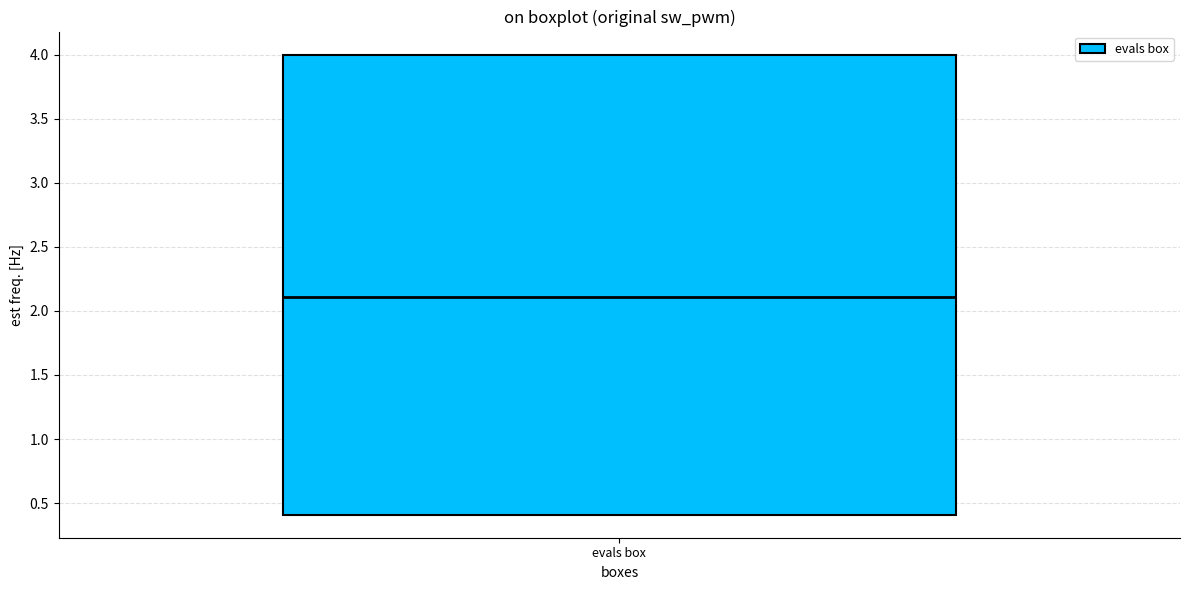

Where is the upper edge of the box for evals box on the y-axis? The values are not printed on the chart, so give them approximately, as read against the axis.

4.0